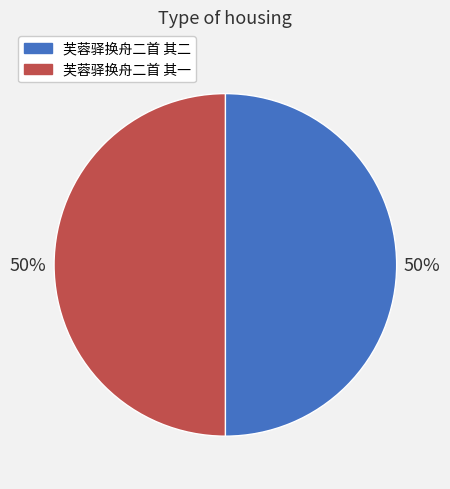

To the nearest percent, what is the average slice percentage?

50%